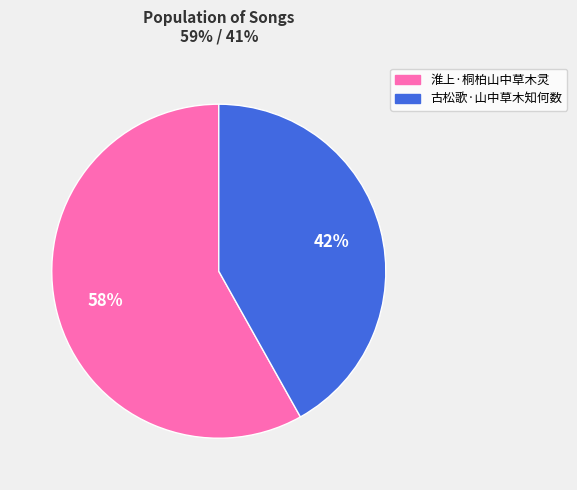

Is the sum of 淮上·桐柏山中草木灵 and 古松歌·山中草木知何数 greater than half?

Yes